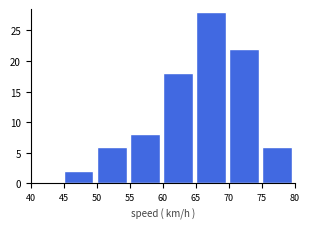

Over which range of the x-axis is the bar tallest?

65 to 70